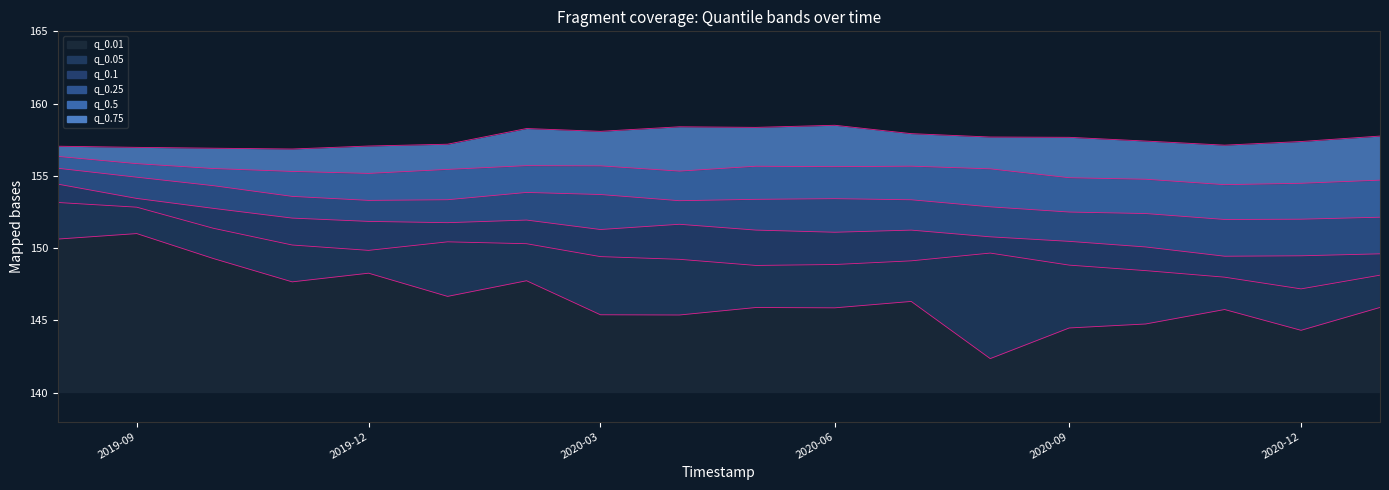

Which category has the lowest value in the q_0.75 series?

2019-11-01